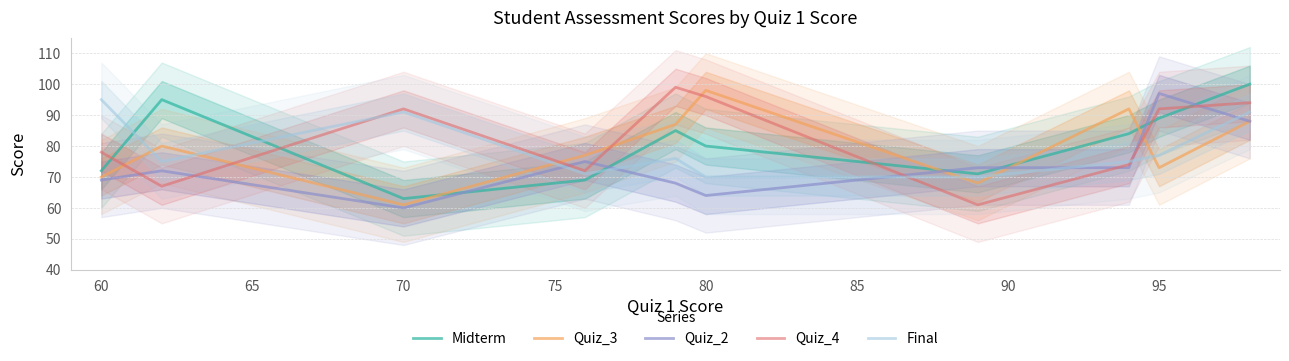

True or false: Quiz_4 has more than 1 interior local peaks.

True